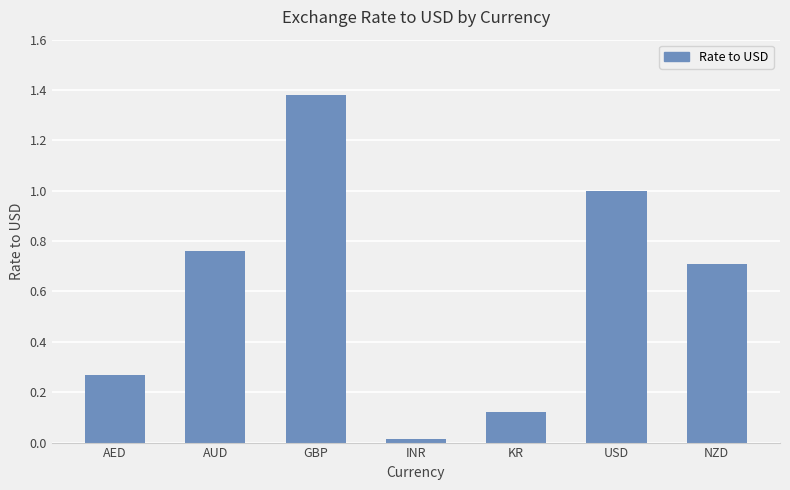

What is the approximate value at USD?

1.0